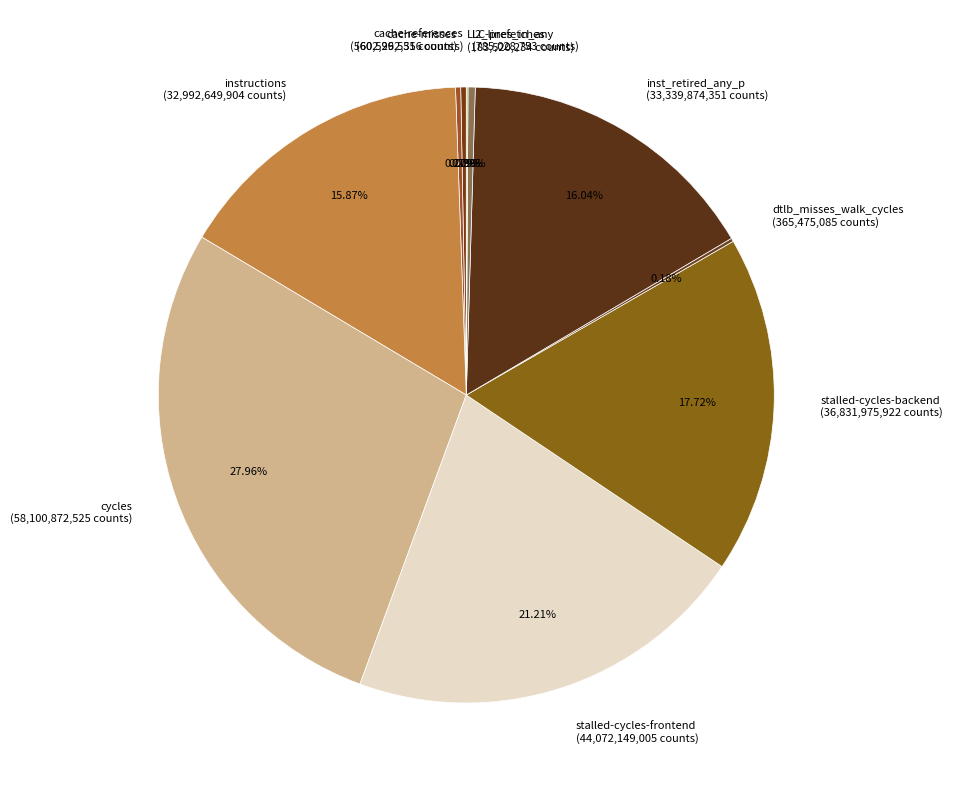

To the nearest percent, what is the difference between the largest and smallest slice percentages?

28%